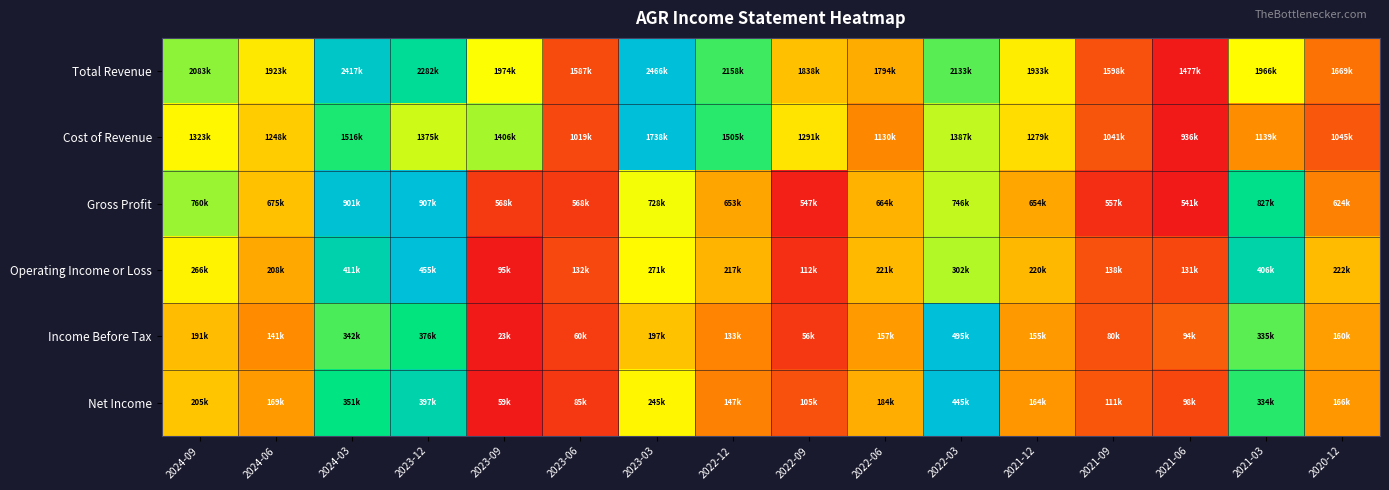

Between 2024-06 and 2023-06, which is larger?

2024-06